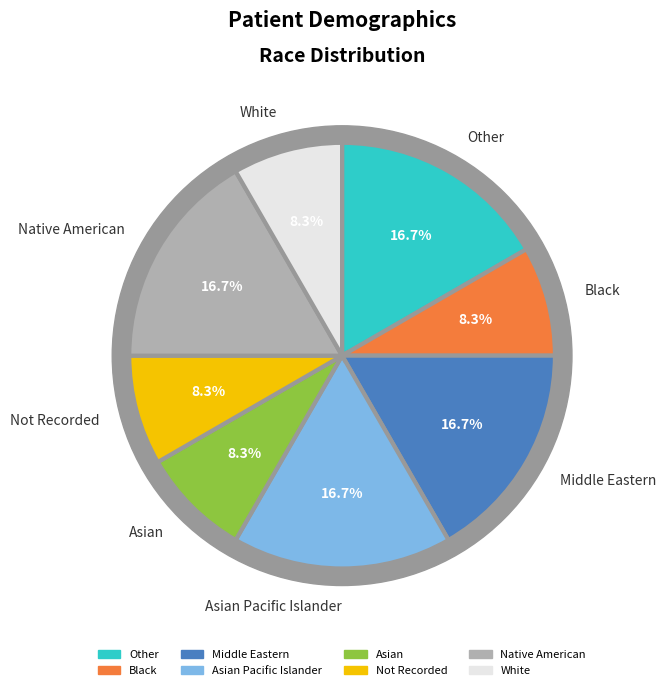

Which has a higher value, Other or White?

Other